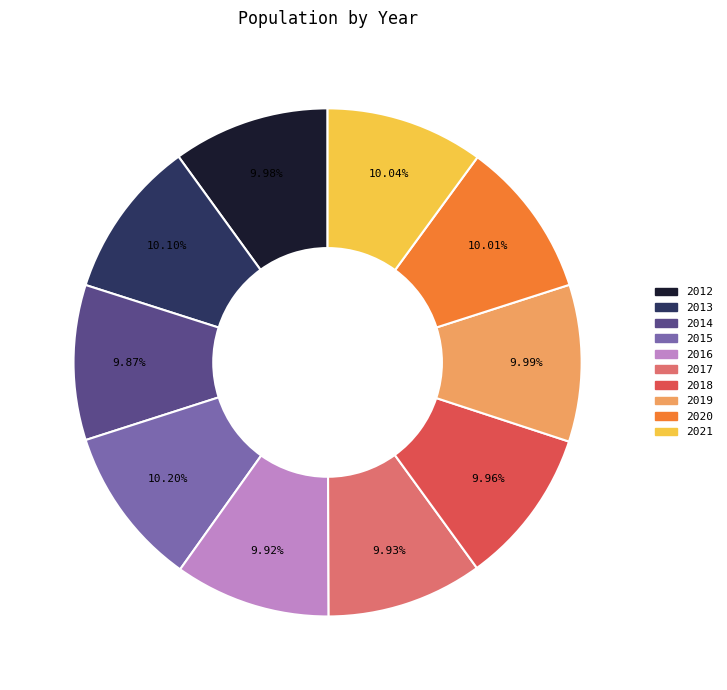

Is there any slice that represents more than half of the pie?

No